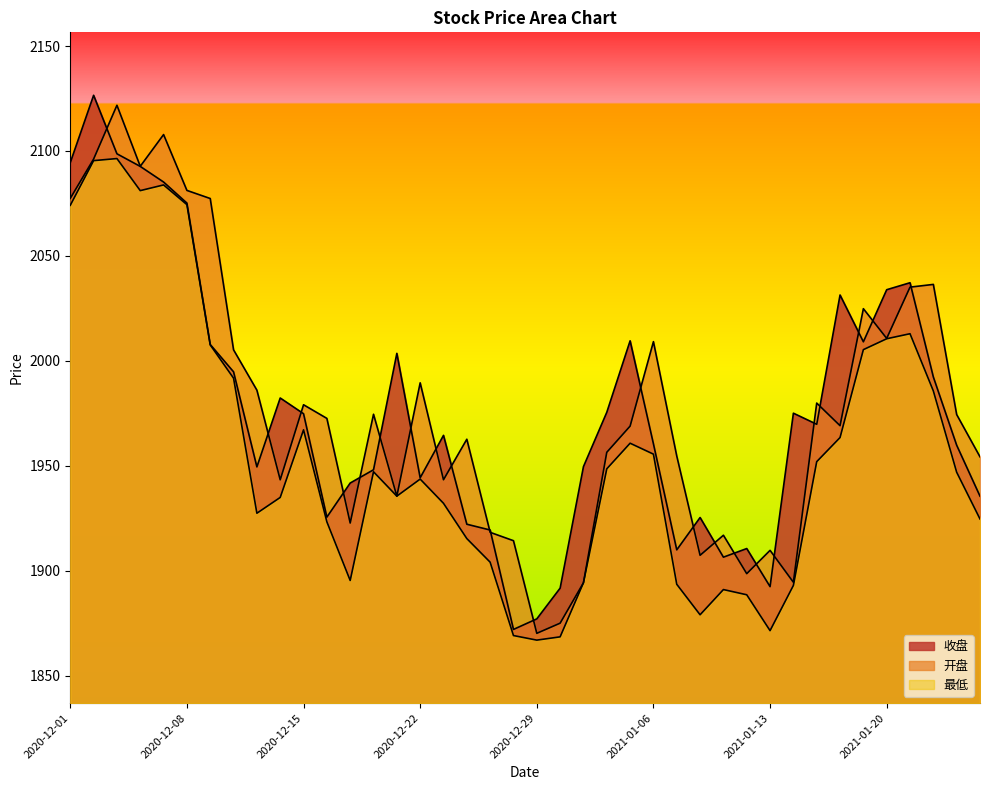

Between 2021-01-12 and 2021-01-06, which is larger?

2021-01-06